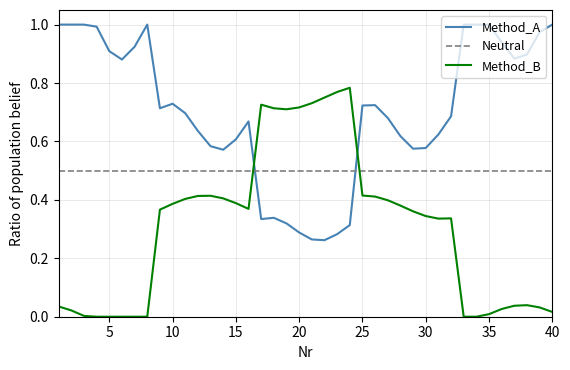

How many lines are shown in the chart?

3